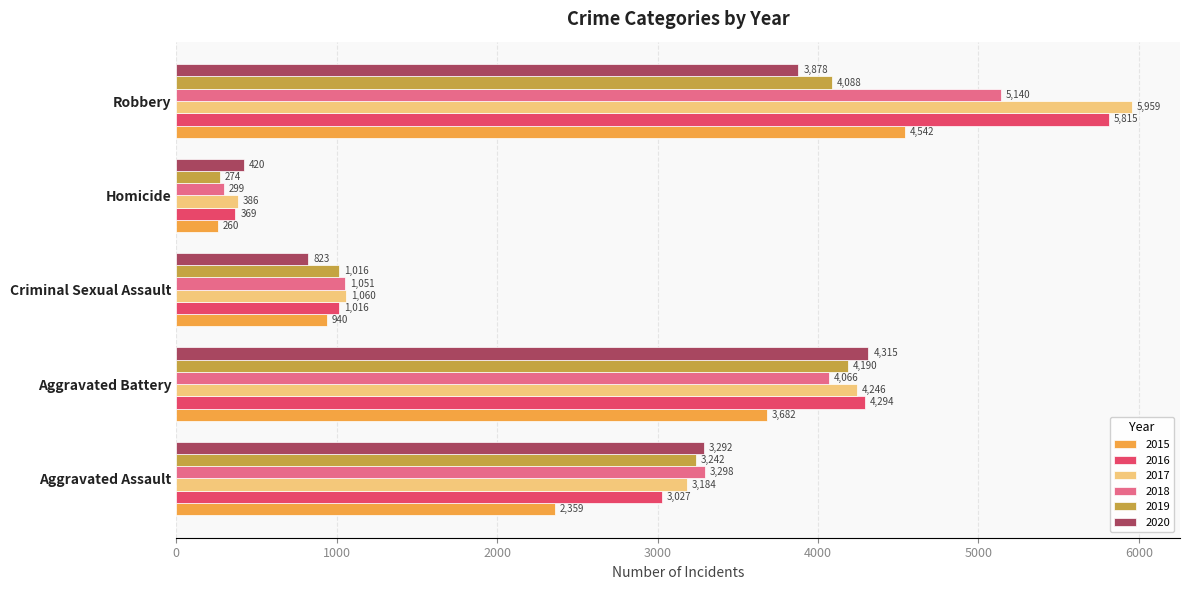

List the labels in order of 2017 value, smallest first.

Homicide, Criminal Sexual Assault, Aggravated Assault, Aggravated Battery, Robbery